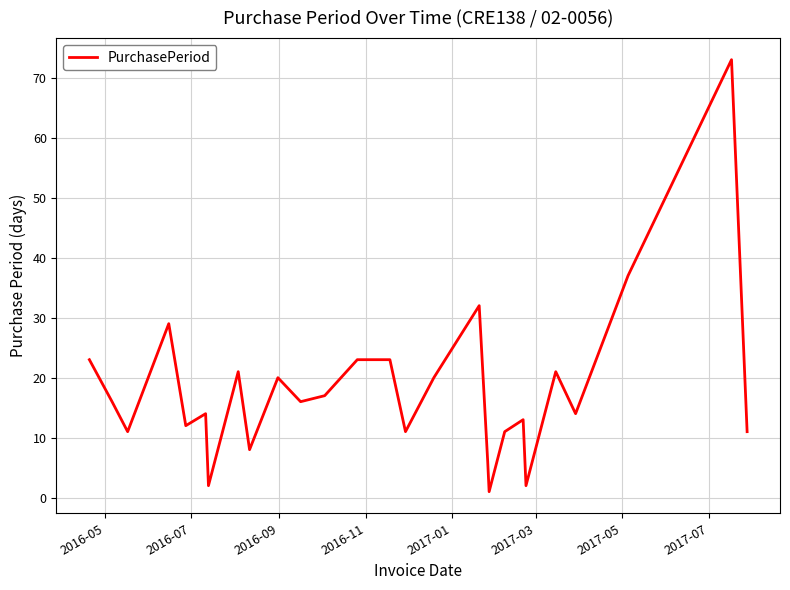

What is the greatest value displayed?

73